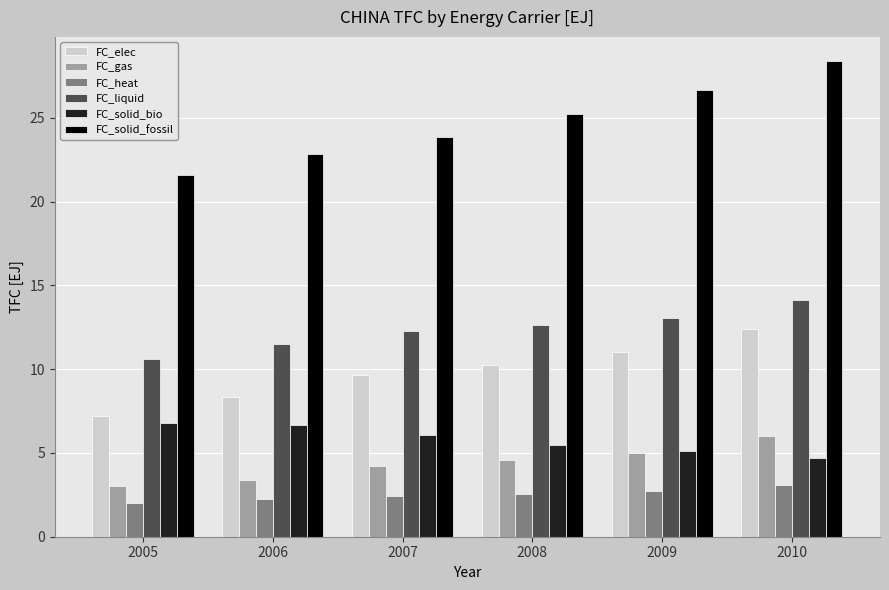

True or false: FC_solid_fossil has a value of 37.4 at 2006.

False